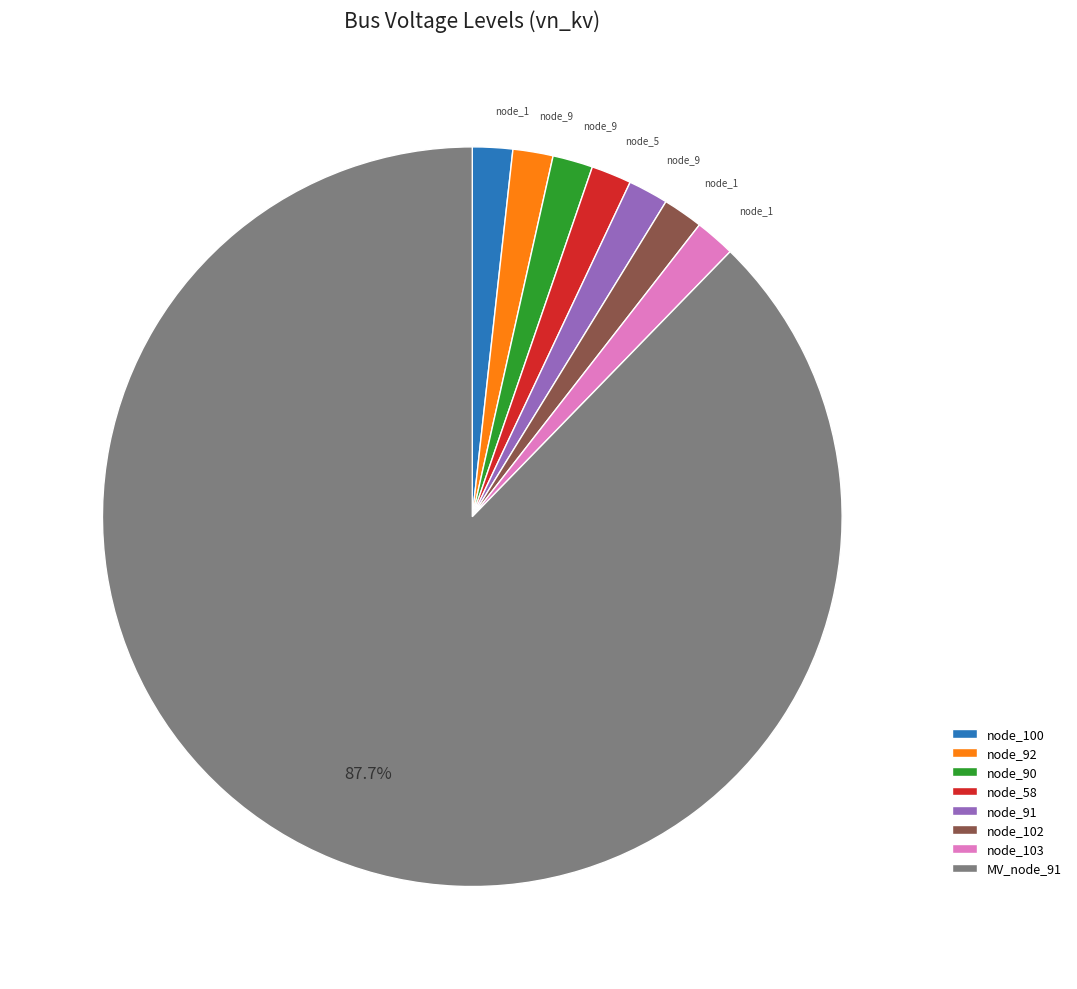

Count the number of slices in the pie.

8